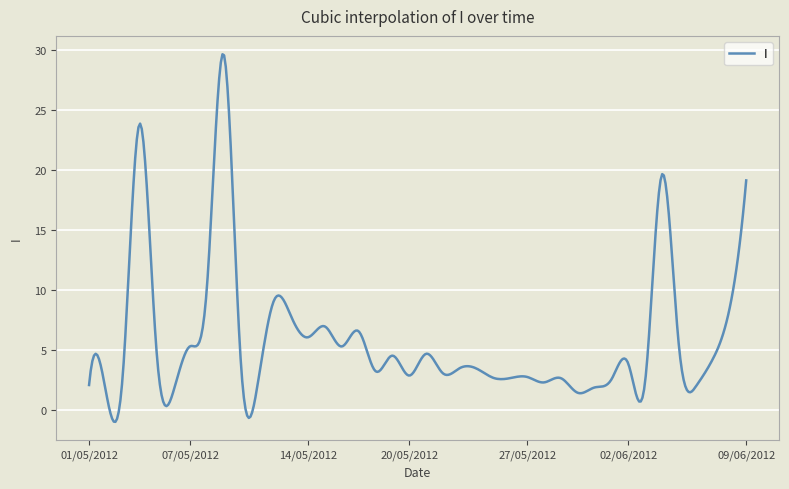

What is the difference between the maximum and minimum values?

30.6